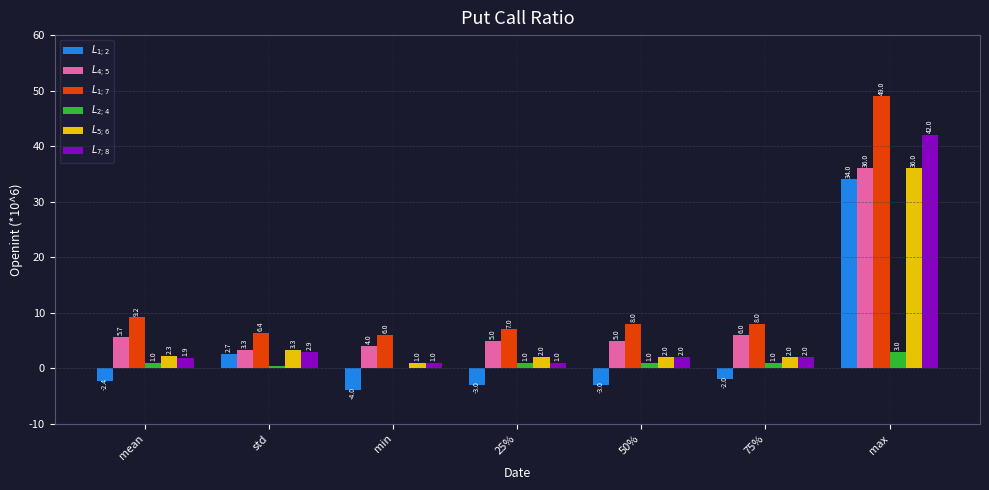

Are the bars horizontal?

No